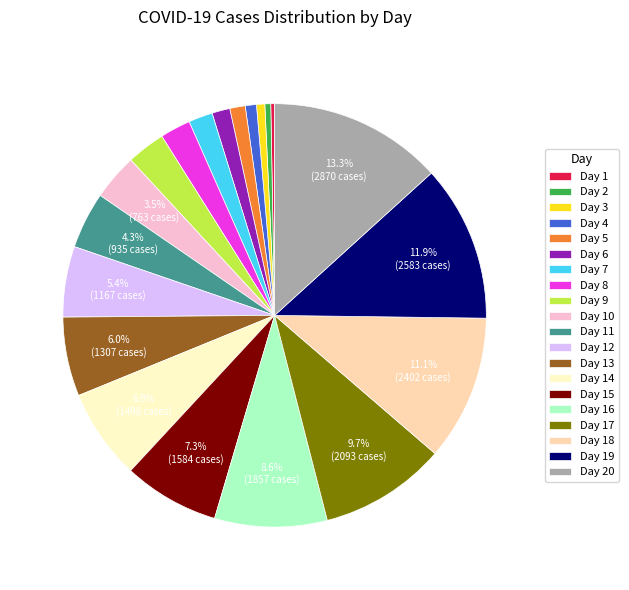

How many segments does this pie chart have?

20